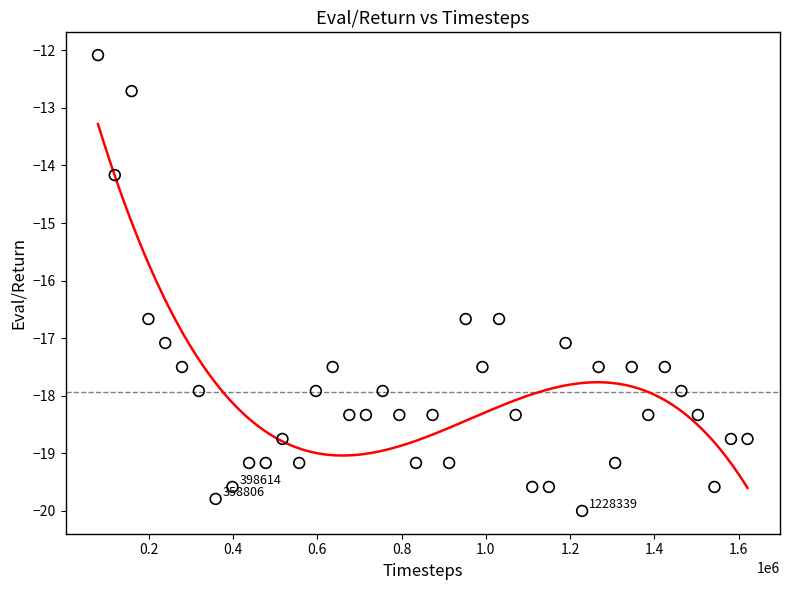

What is the range of Y values (max minus min)?

7.9